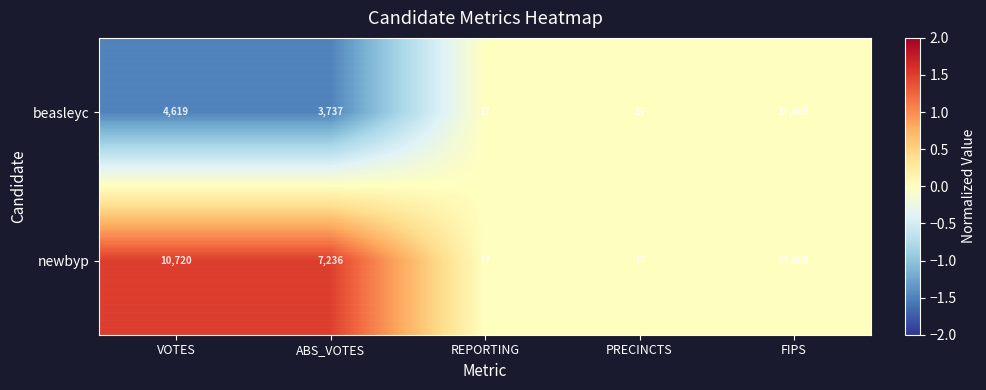

Reading right to left, list all the values displayed in this chart.

beasleyc: 37009	17	17	3737	4619
newbyp: 37009	17	17	7236	10720